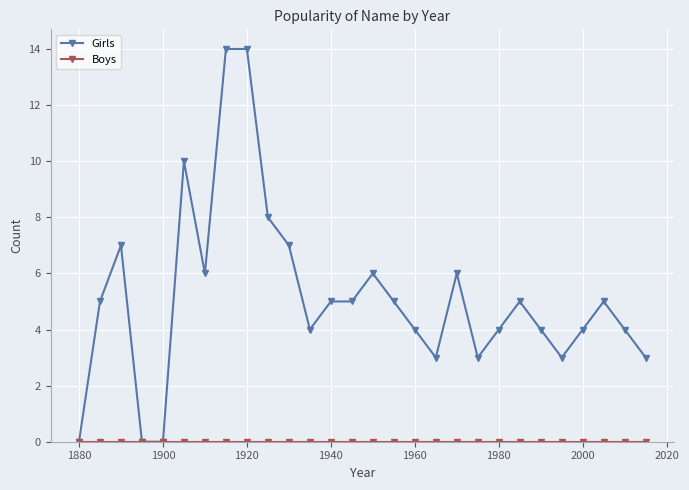

True or false: Girls has more than 2 points higher than both neighbors.

True